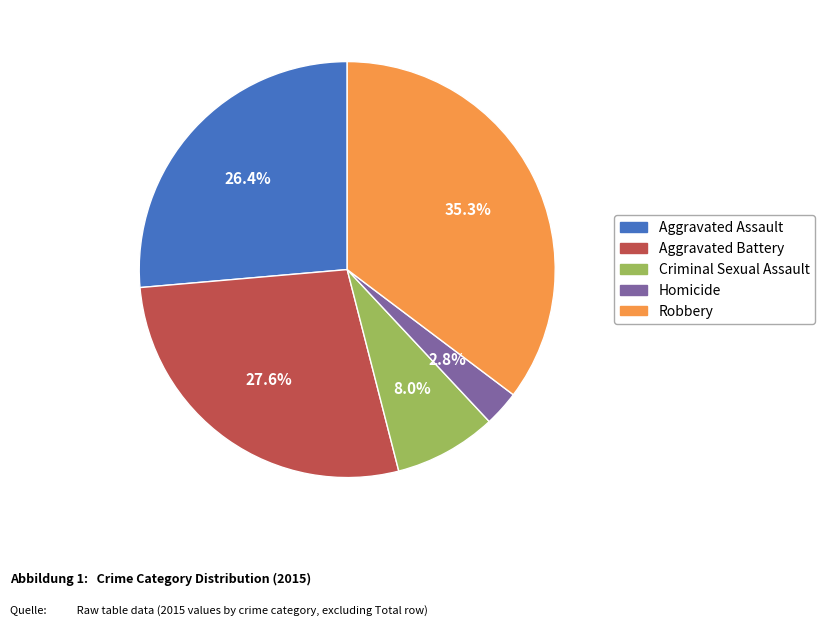

Does Criminal Sexual Assault account for over 50% of the chart?

No